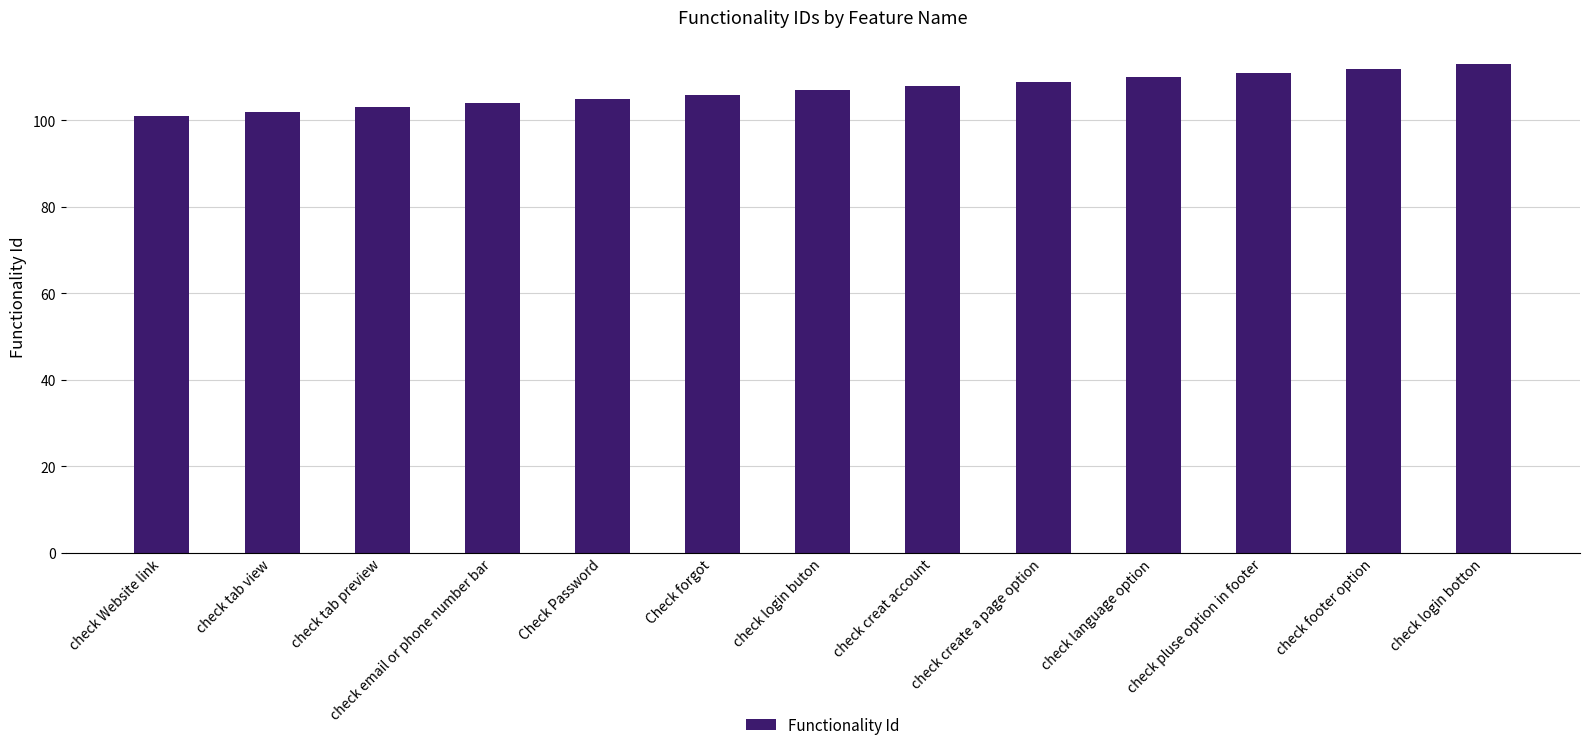

At which category does the chart reach its peak across all series?

check login botton